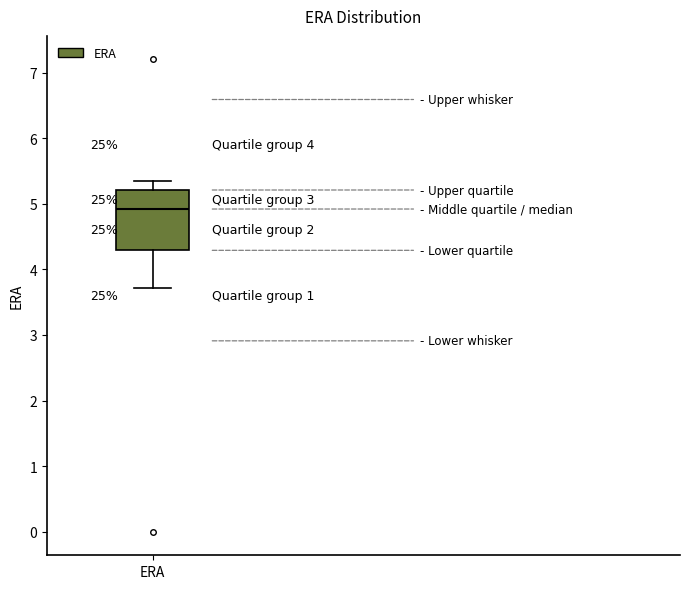

Where is the lower edge of the box for ERA on the y-axis? The values are not printed on the chart, so give them approximately, as read against the axis.

4.3